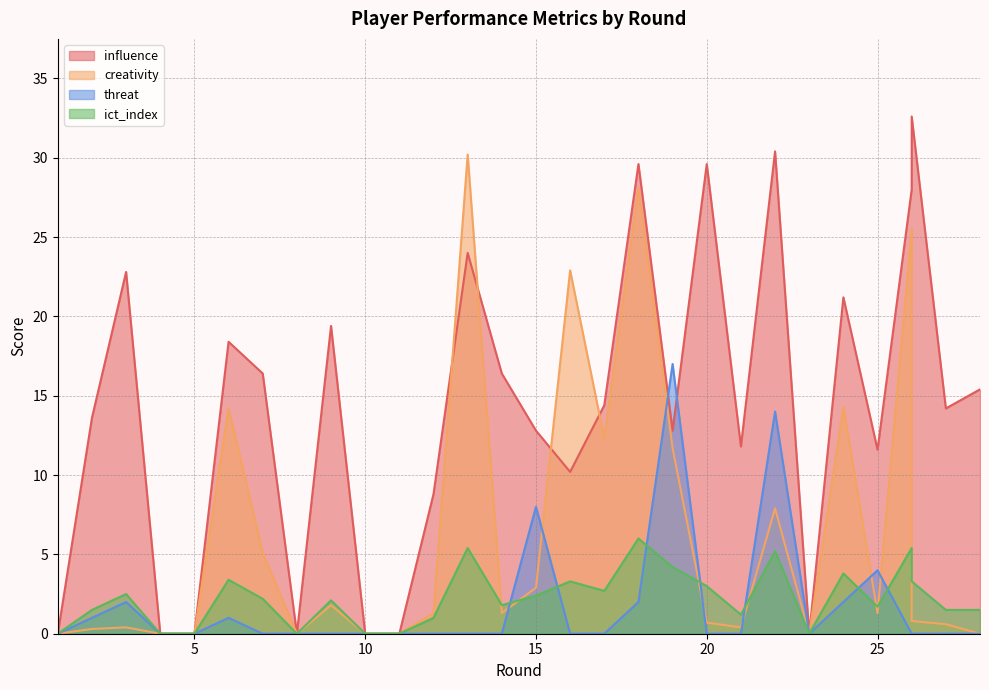

Rank the series at 8 from highest to lowest value.

influence, creativity, threat, ict_index